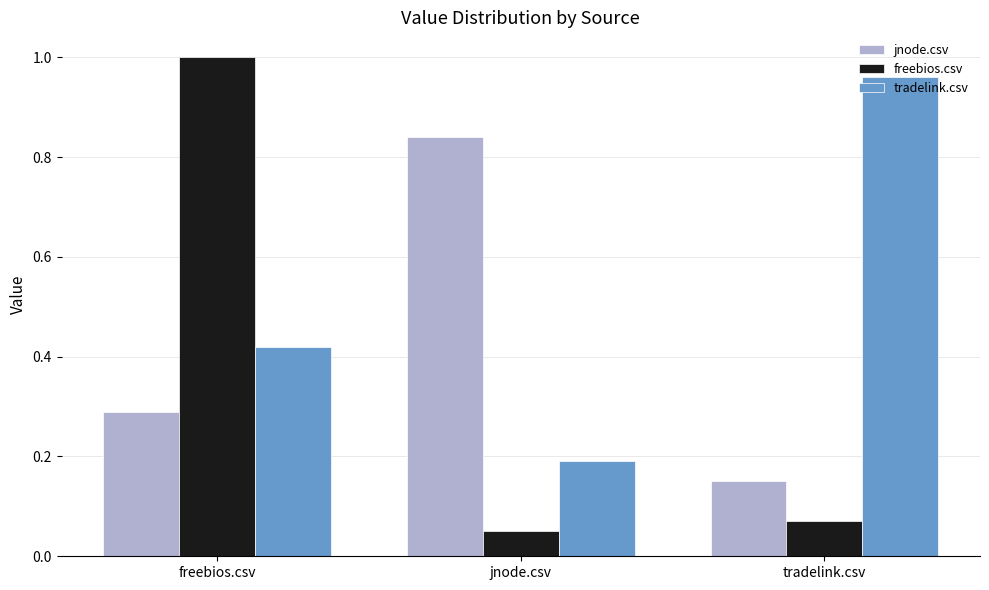

What is the label of the 3rd bar from the right?

freebios.csv